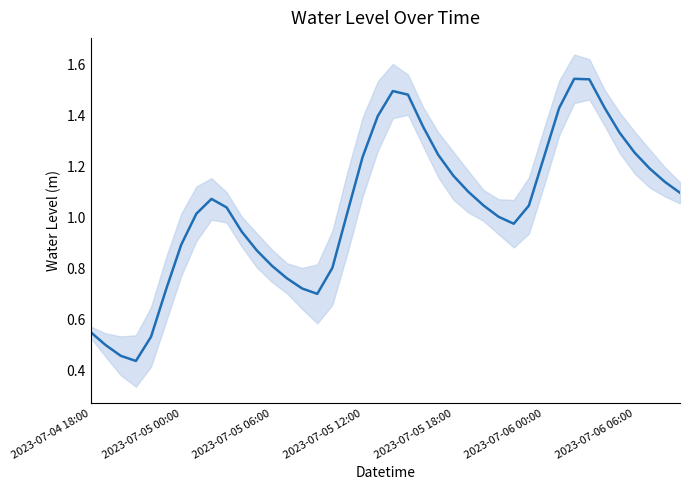

What is the maximum value shown in the chart?

1.5